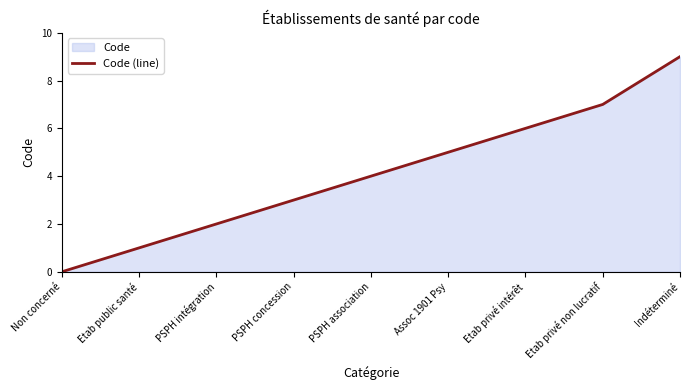

The value at PSPH concession is 1. True or false?

False